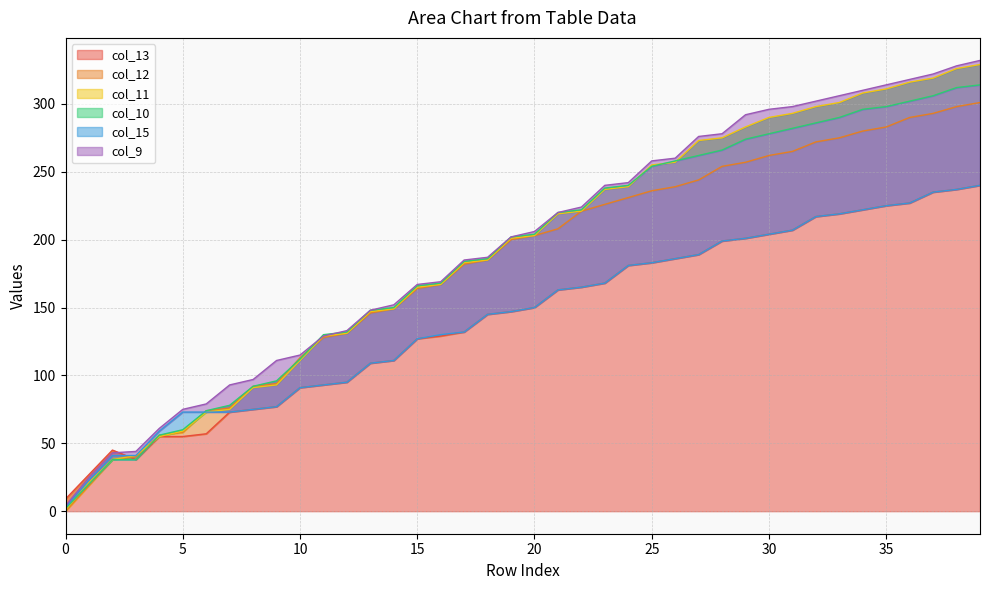

True or false: col_11 has a value of 381 at 24.

False